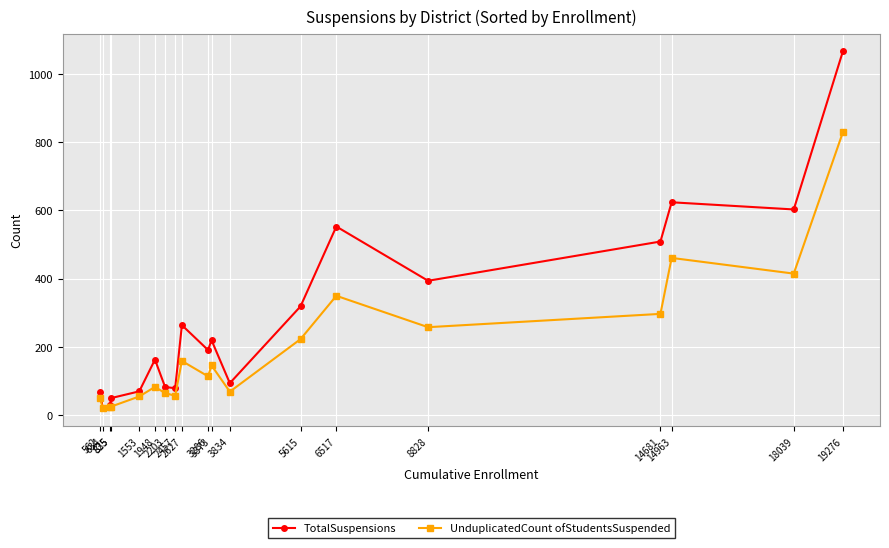

What is the total value across all series at 5615?

542